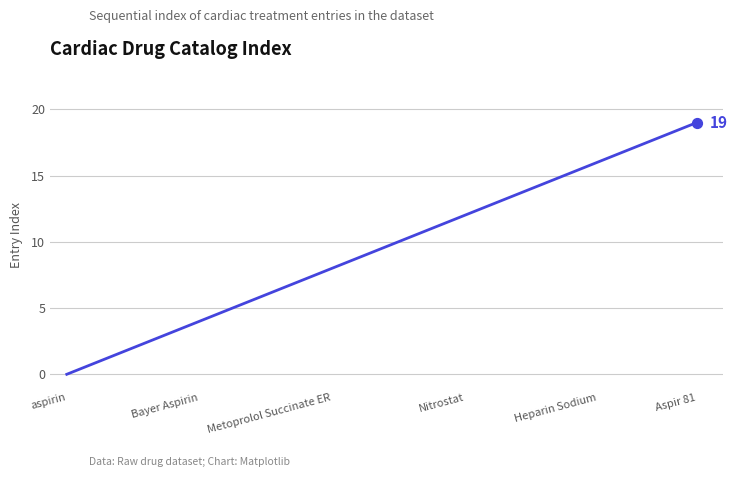

What is the maximum value shown in the chart?

19